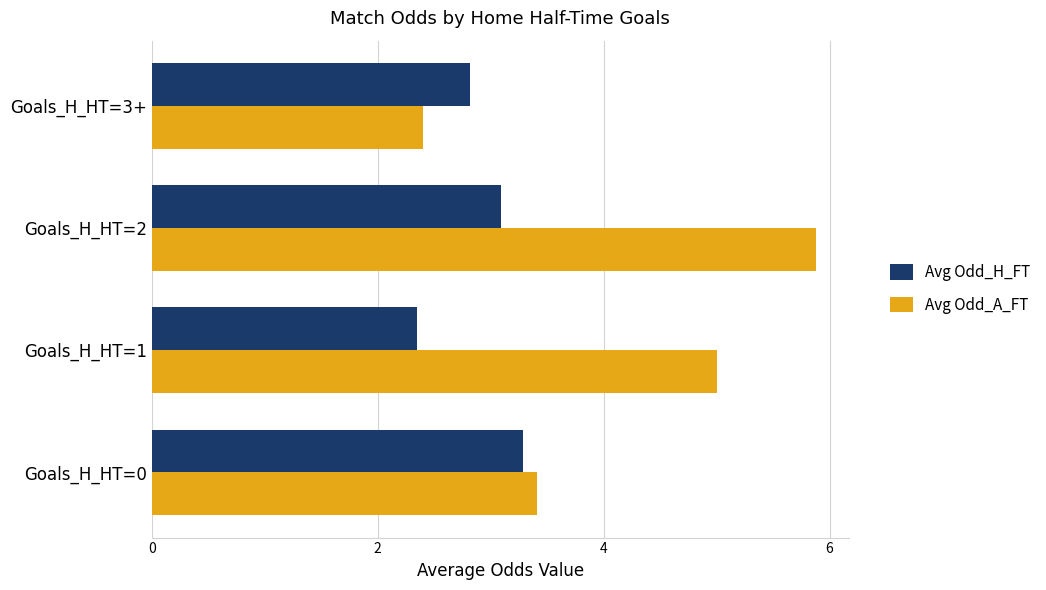

What are all the series names shown in the legend?

Avg Odd_H_FT, Avg Odd_A_FT